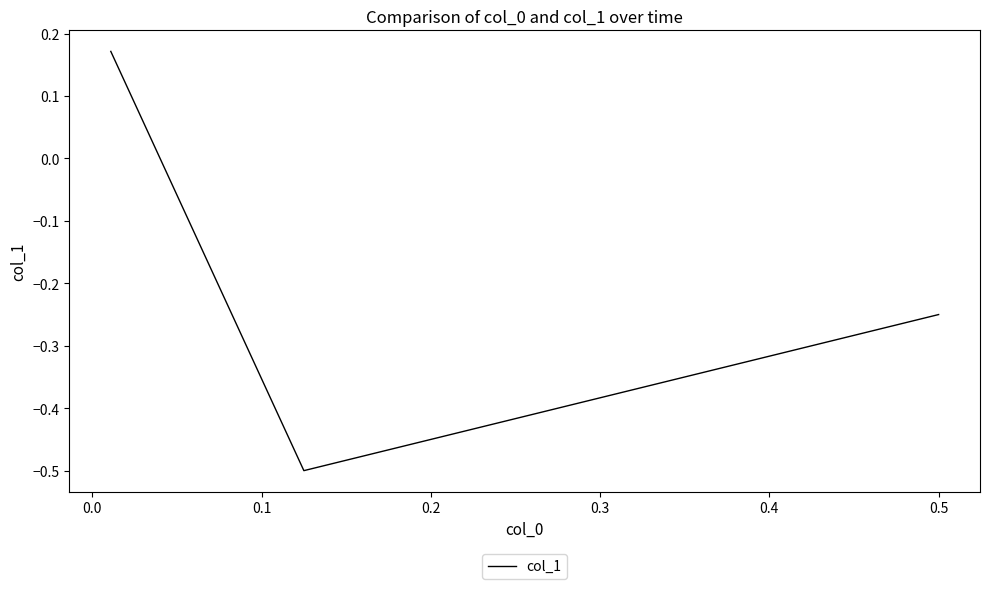

How many values are above zero?

1